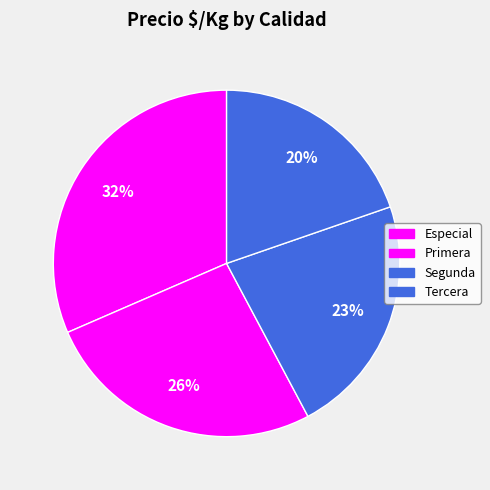

To the nearest percent, what percentage of the pie is Especial?

32%